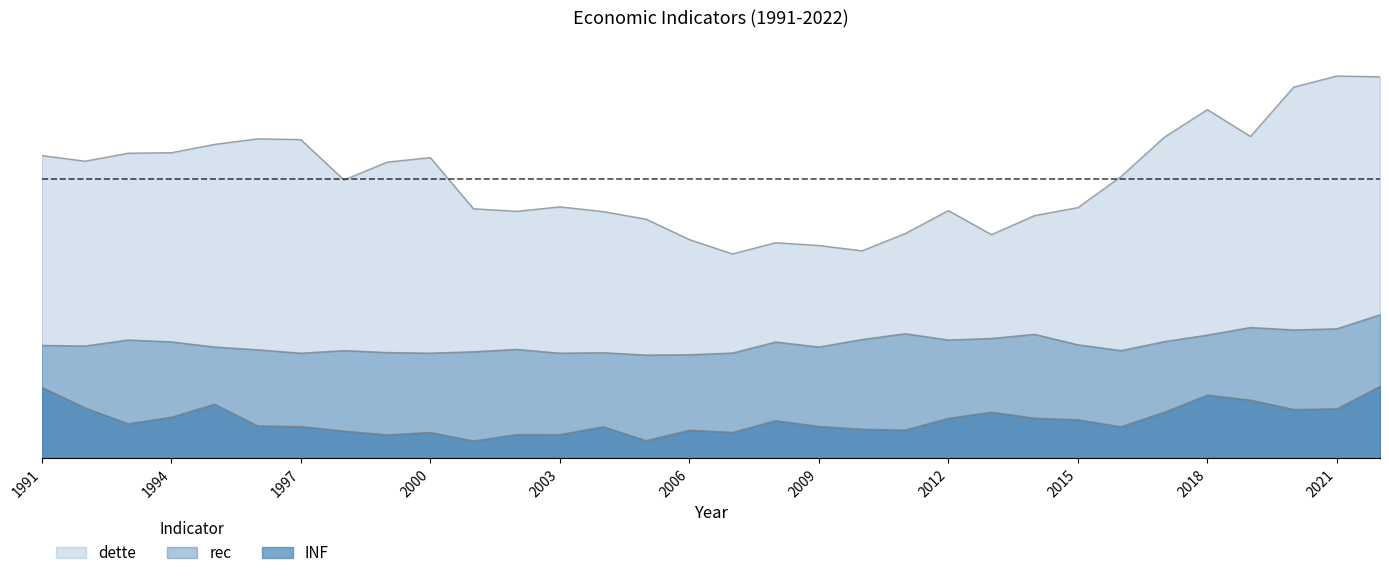

Is it true that INF equals 10.3 at 2021?

True